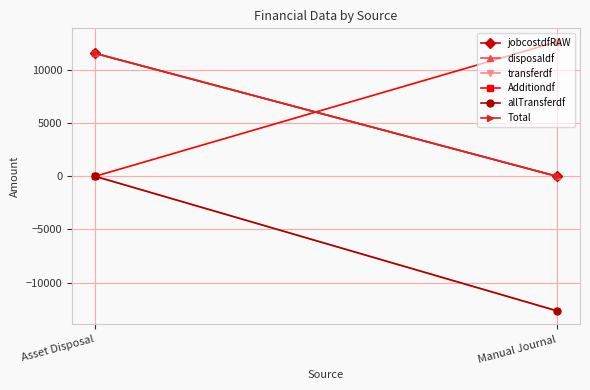

Rank the series at Manual Journal from lowest to highest value.

transferdf, allTransferdf, jobcostdfRAW, disposaldf, Total, Additiondf